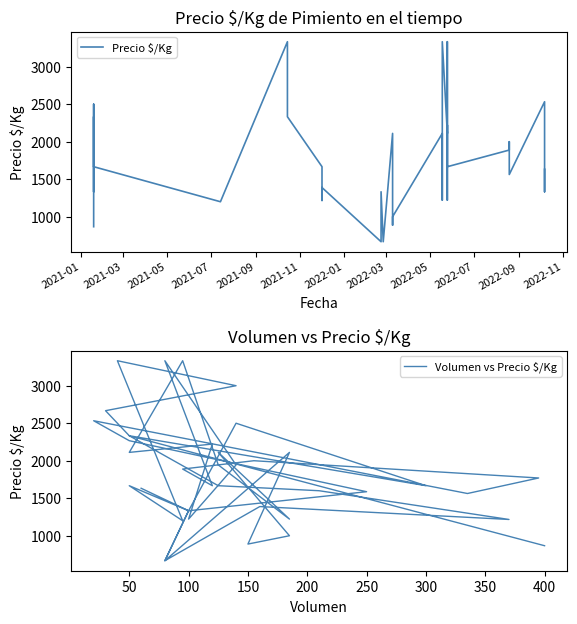

What is the difference between the maximum and minimum values in the Volumen vs Precio $/Kg series?

2666